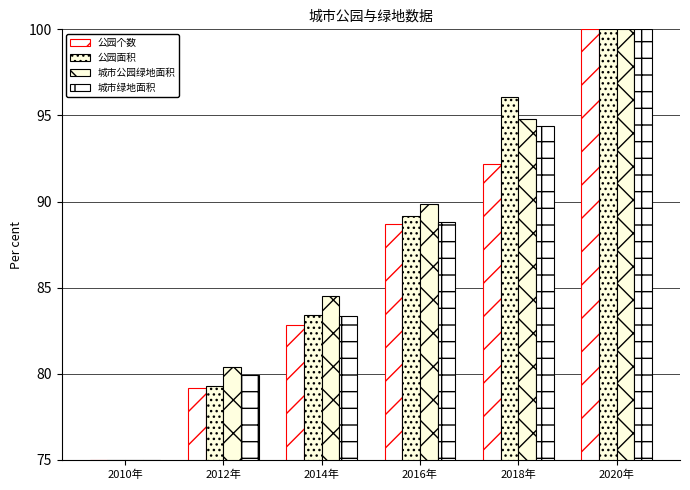

How many data points in 城市绿地面积 are above 88?

3